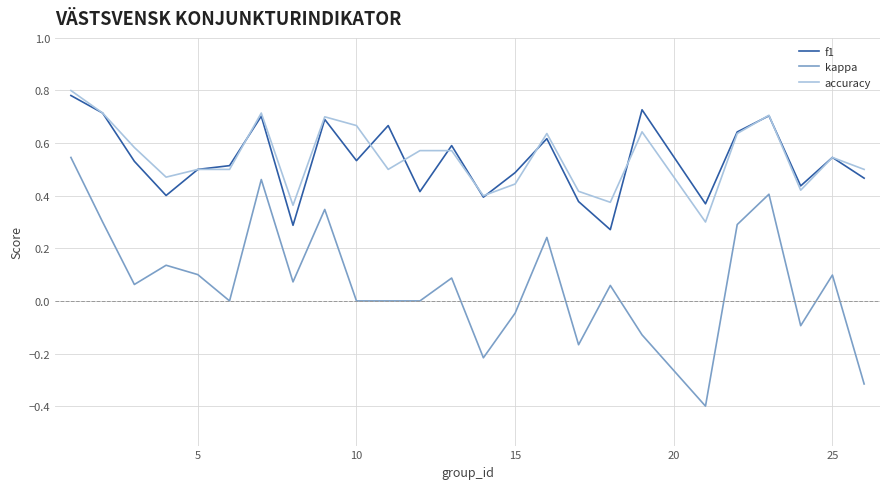

Which series has the widest spread of values?

kappa